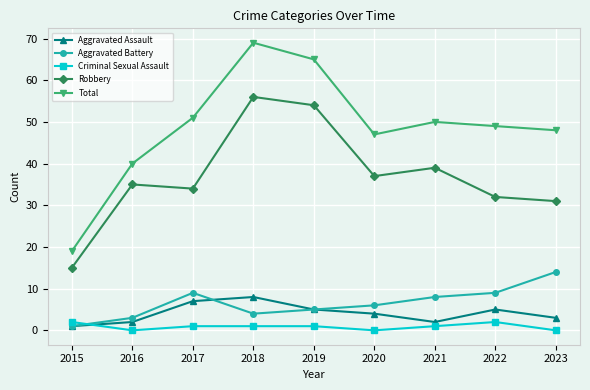

What are all the series names shown in the legend?

Aggravated Assault, Aggravated Battery, Criminal Sexual Assault, Robbery, Total